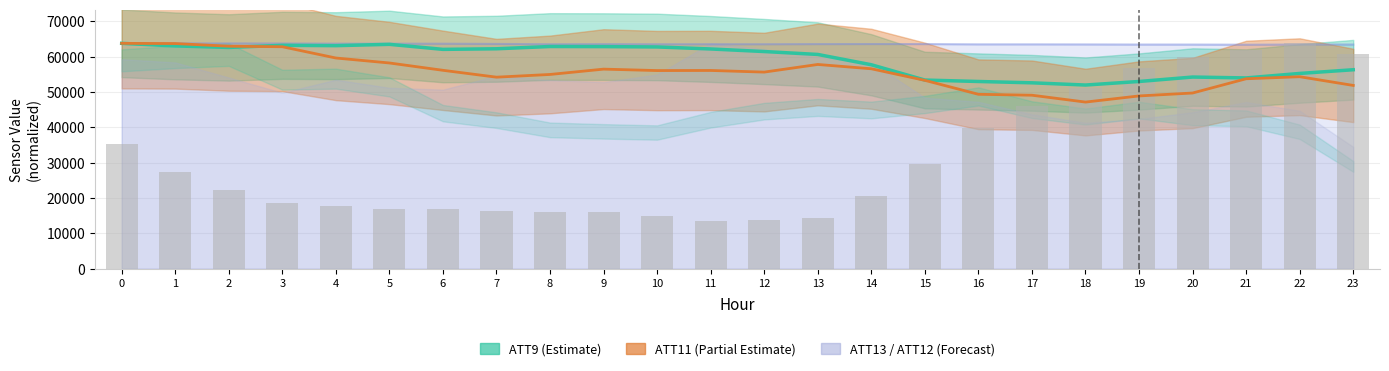

How many data points does each series have?

24